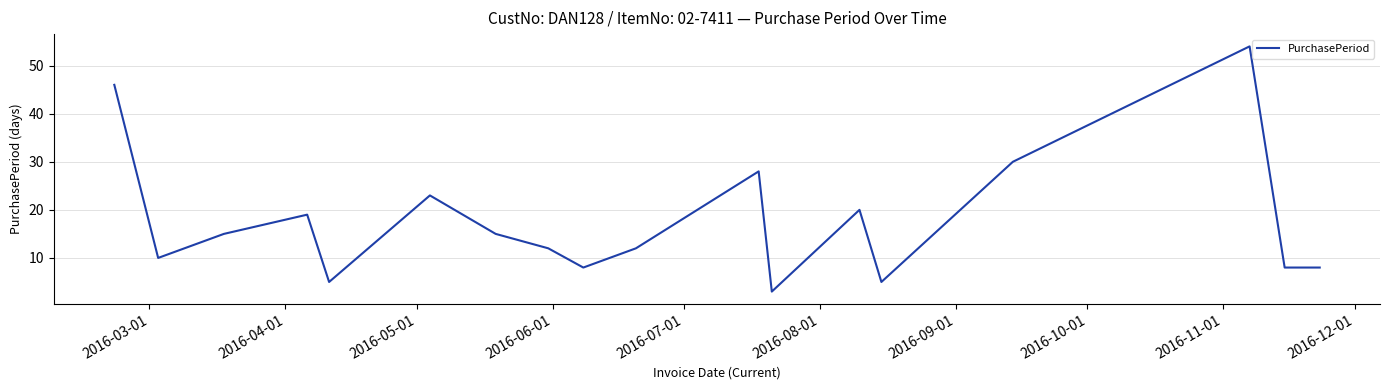

What is the difference between the maximum and second lowest values?

49